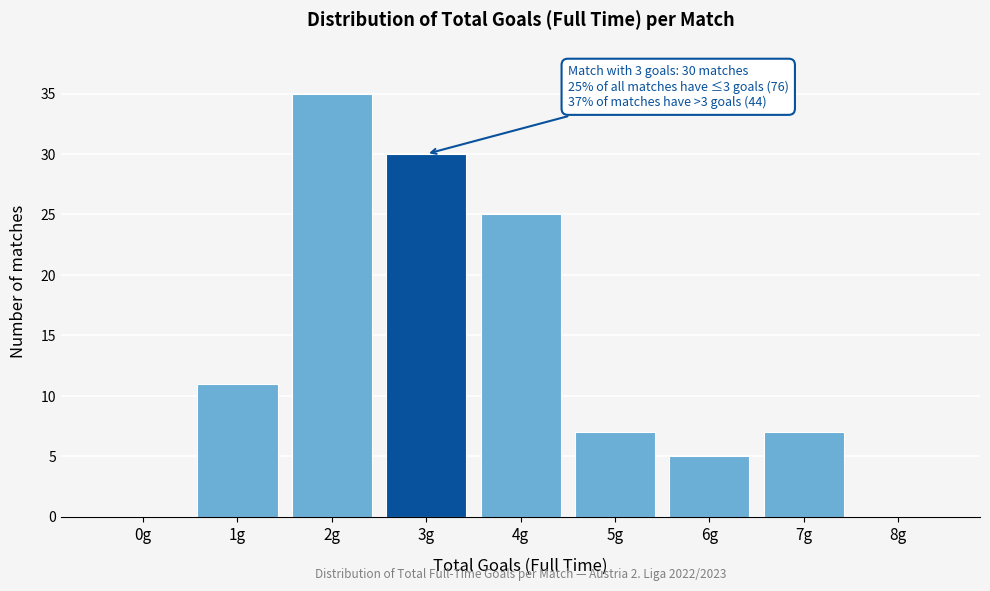

Reading left to right, list all the values displayed in this chart.

0g=0	1g=11	2g=35	3g=30	4g=25	5g=7	6g=5	7g=7	8g=0